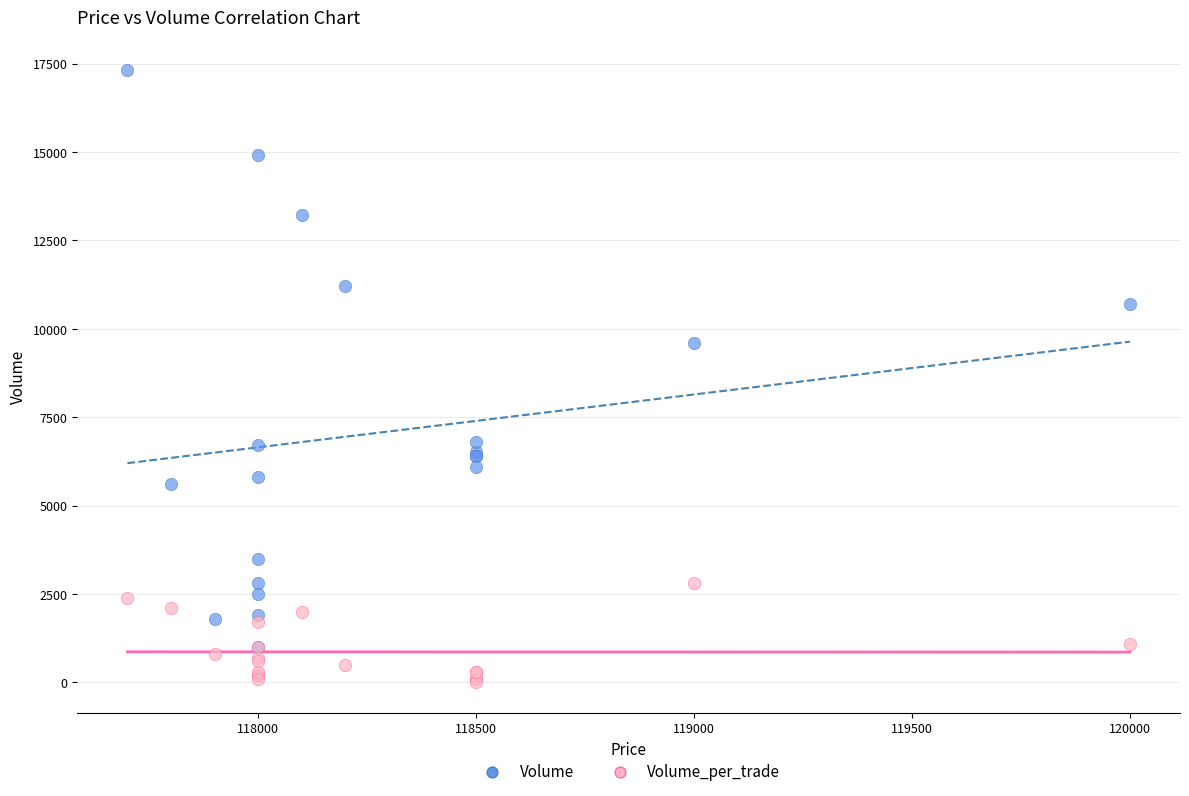

In the Volume series, what Y value is closest to 9153?

9606